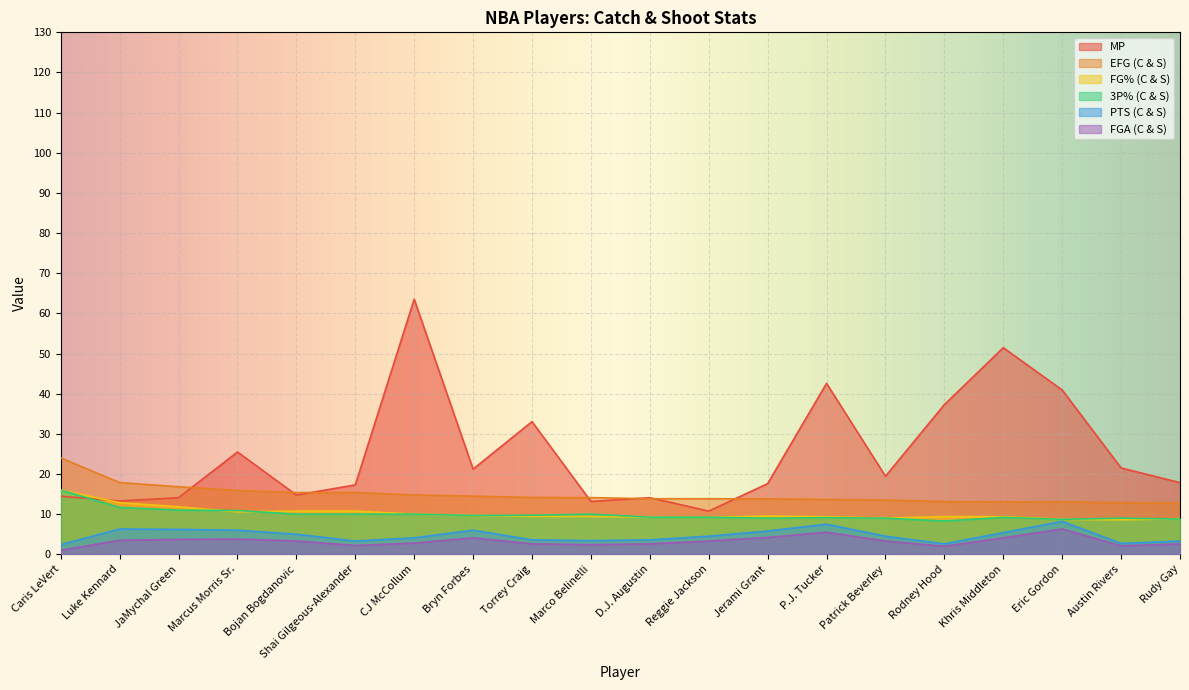

The 3P% (C & S) series shows 4.9 at JaMychal Green. True or false?

False